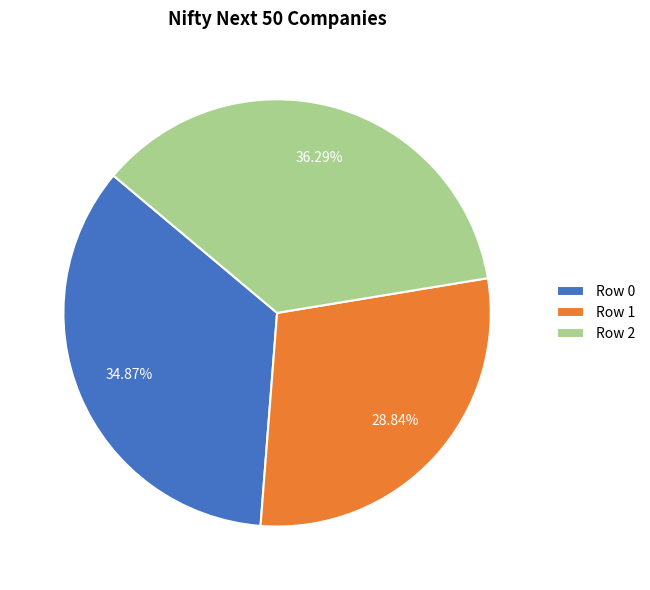

To the nearest percent, what portion does Row 0 represent?

35%